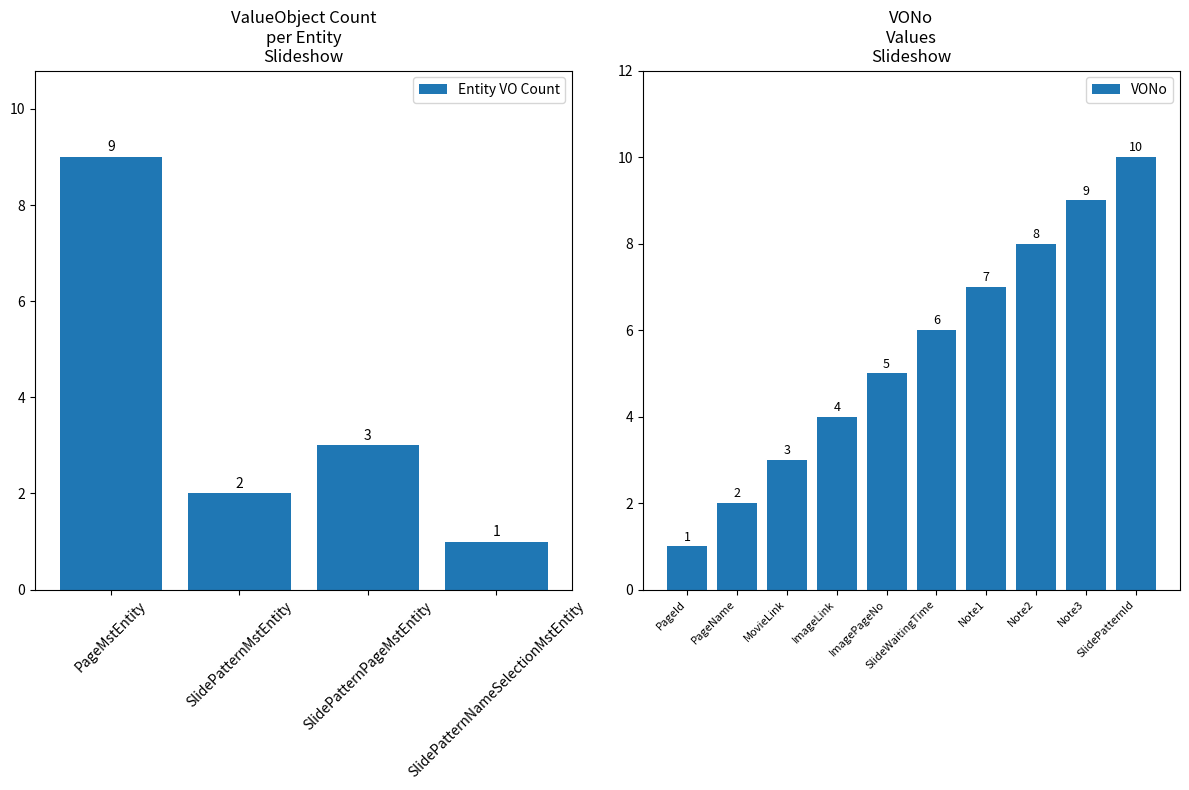

True or false: the data shows 6 at ImageLink.

False